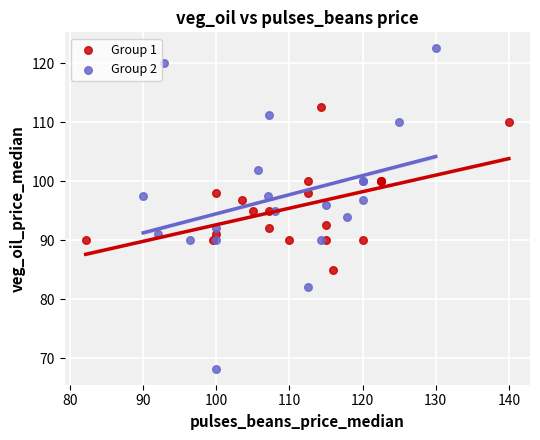

What are all the series names shown in the legend?

Group 1, Group 2